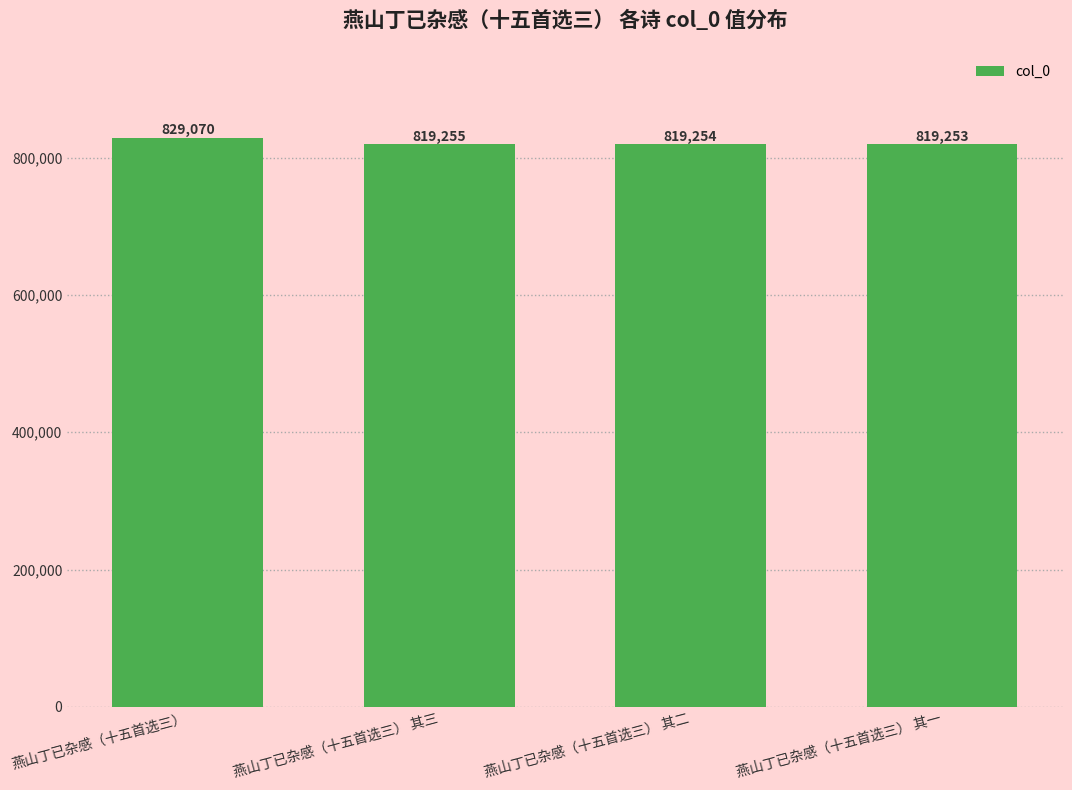

What is the change in value from 燕山丁已杂感（十五首选三） 其二 to 燕山丁已杂感（十五首选三） 其一?

-1